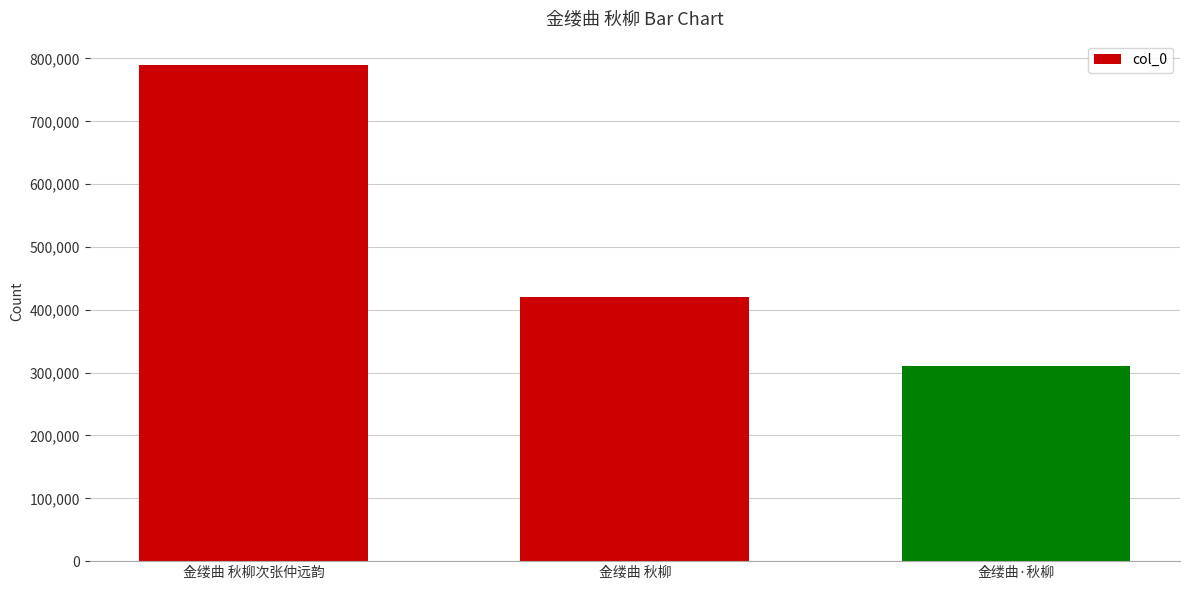

What is the ratio of the value at 金缕曲·秋柳 to the value at 金缕曲 秋柳次张仲远韵?

0.4